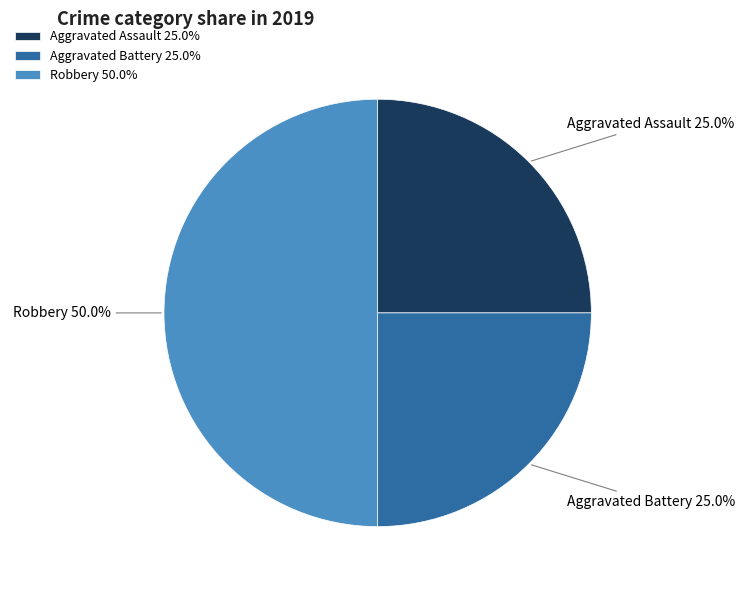

Is Aggravated Assault the majority of the pie?

No